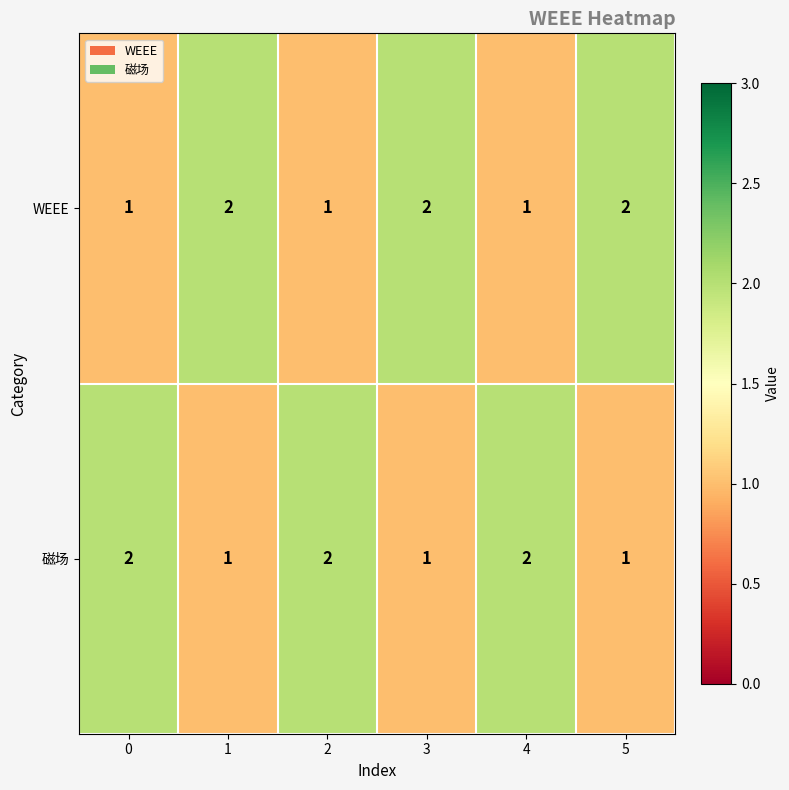

How many WEEE values are between 1 and 2?

6